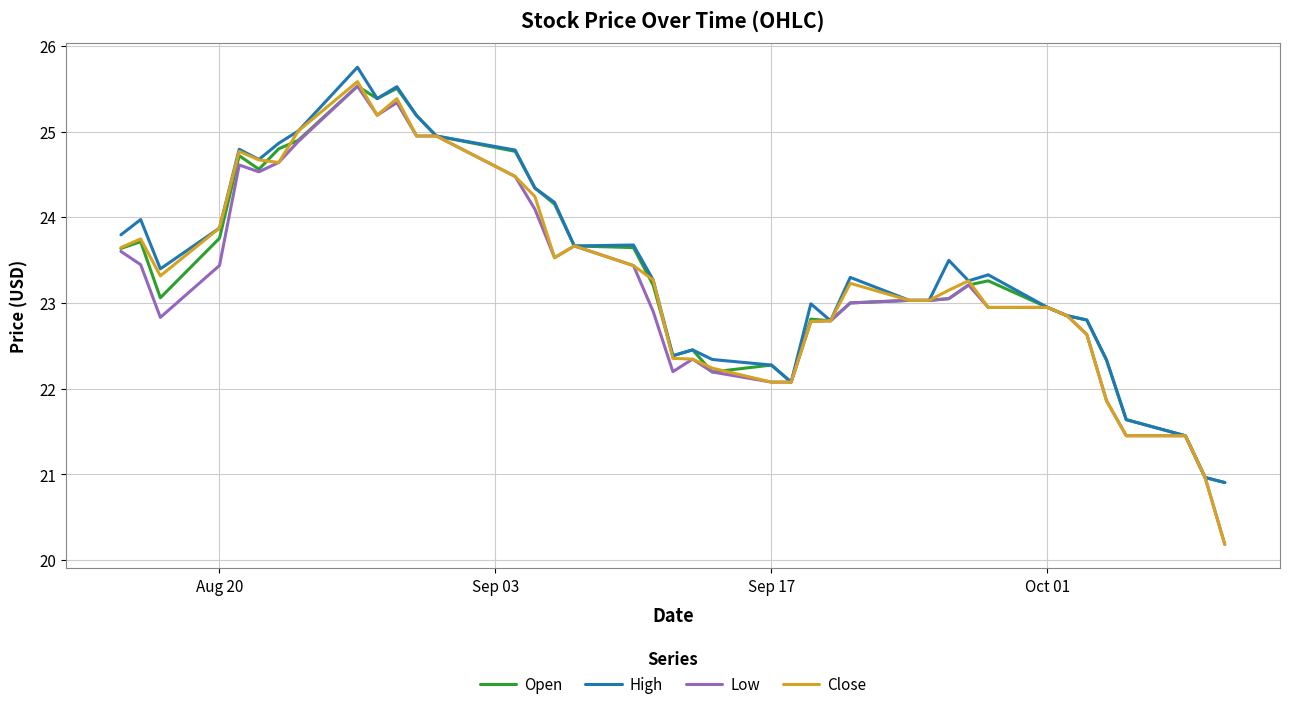

True or false: High has more than 1 points higher than both neighbors.

True